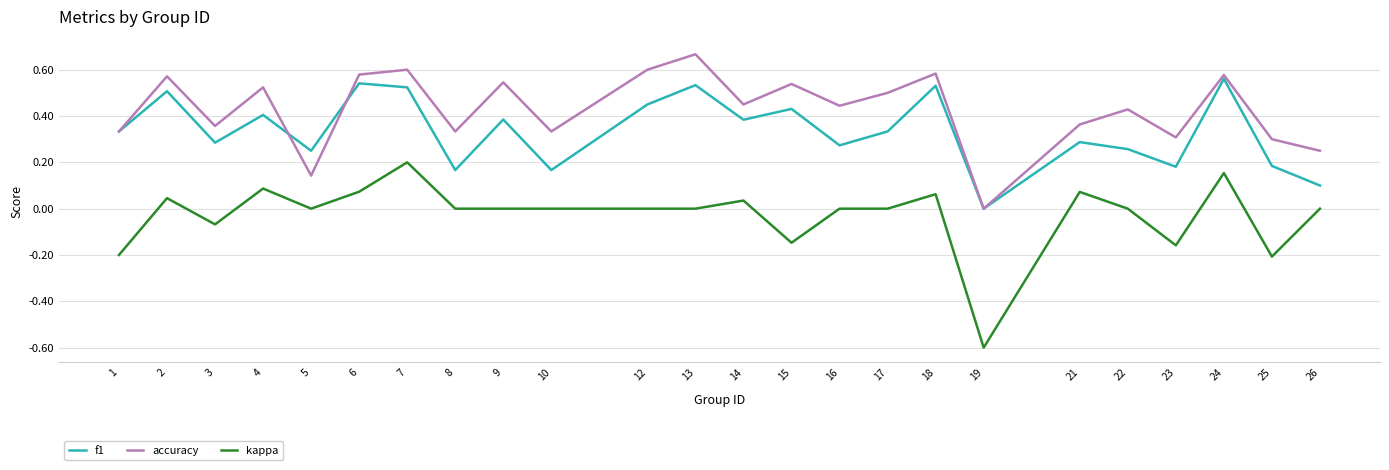

Where is the first local minimum for accuracy?

3